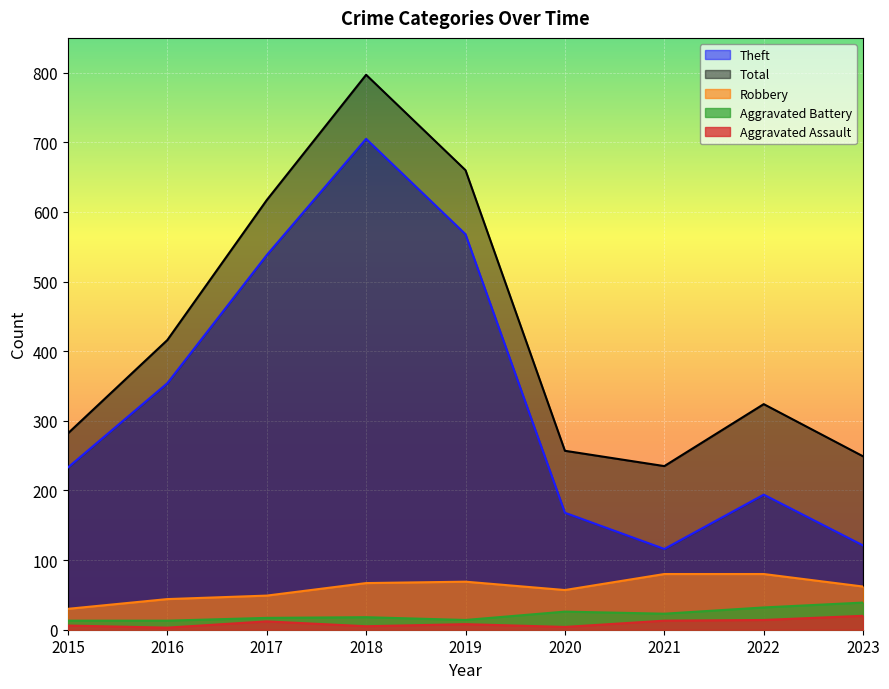

The value of Aggravated Battery at 2018 is 7. True or false?

False